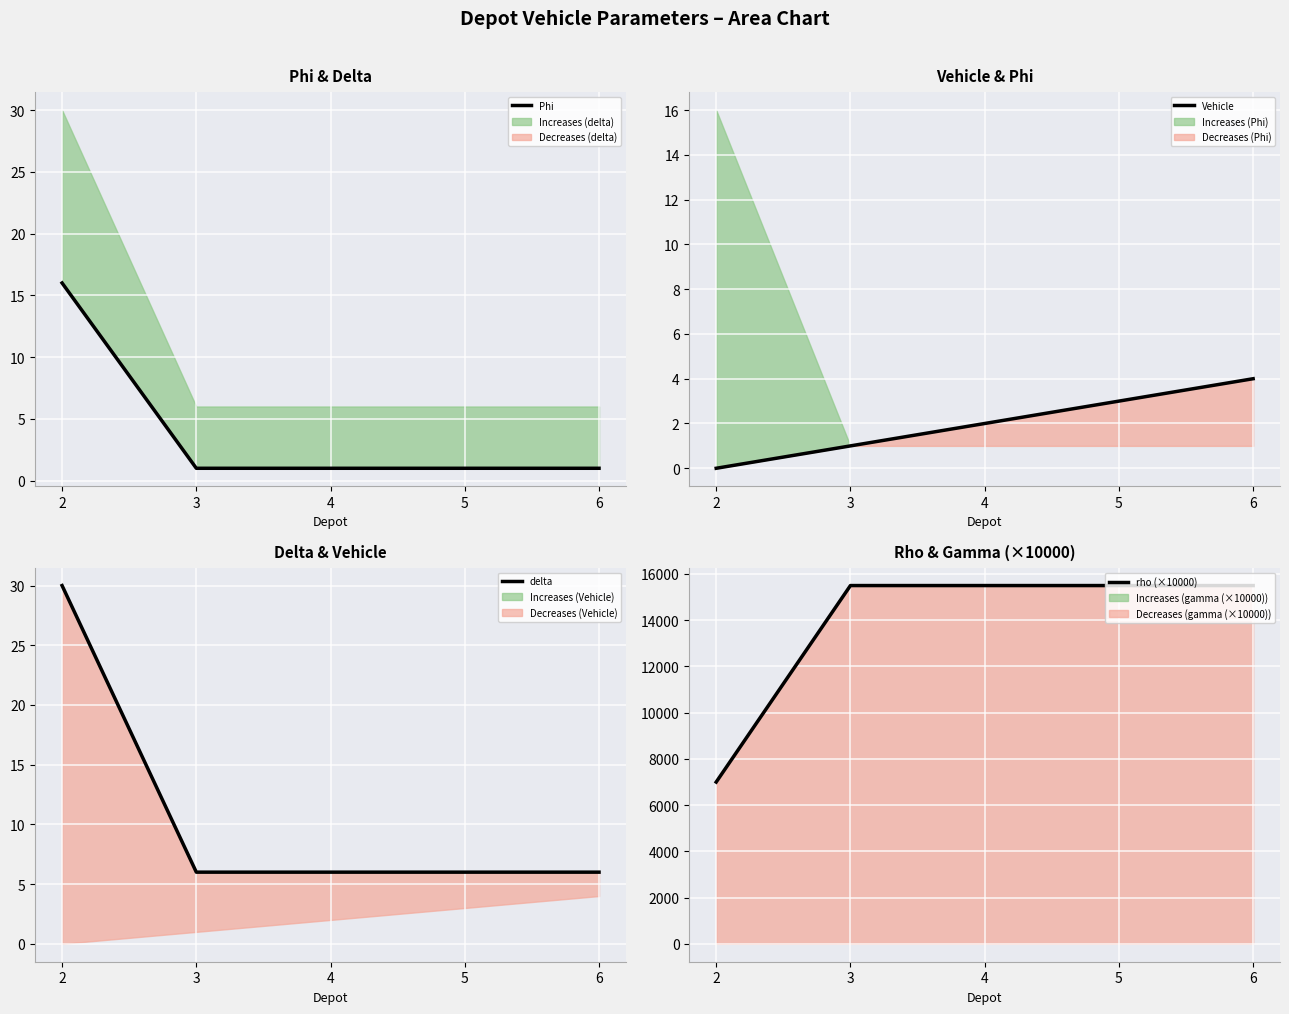

What is the value of the Vehicle point at the 2nd from the left?

1